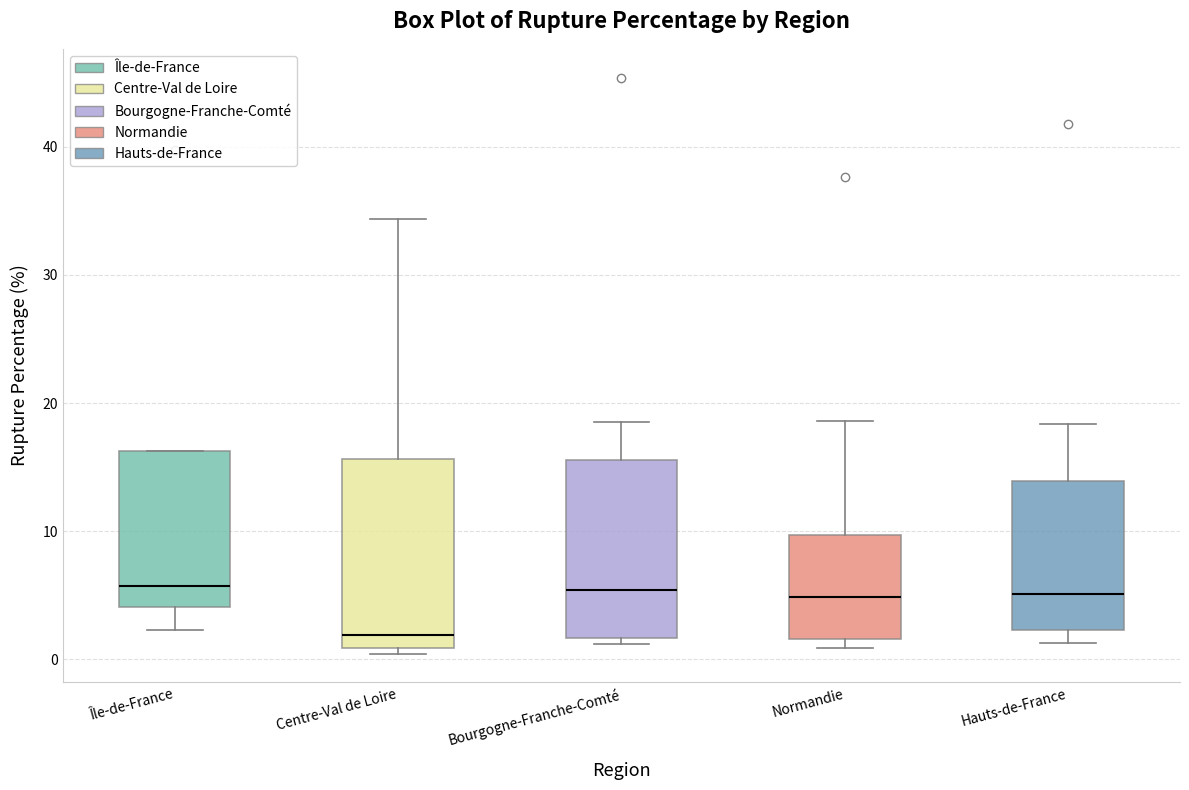

Reading left to right, transcribe this box plot: for each box, give where its median line is, the range the box spans, and where its two whiskers end, as read against the y-axis. The values are not printed on the chart, so give them approximately, as read against the axis.

Île-de-France: median 6, box 4 to 16, whiskers 2 to 16
Centre-Val de Loire: median 2, box 1 to 16, whiskers 0 to 34
Bourgogne-Franche-Comté: median 5, box 2 to 16, whiskers 1 to 19
Normandie: median 5, box 2 to 10, whiskers 1 to 19
Hauts-de-France: median 5, box 2 to 14, whiskers 1 to 18